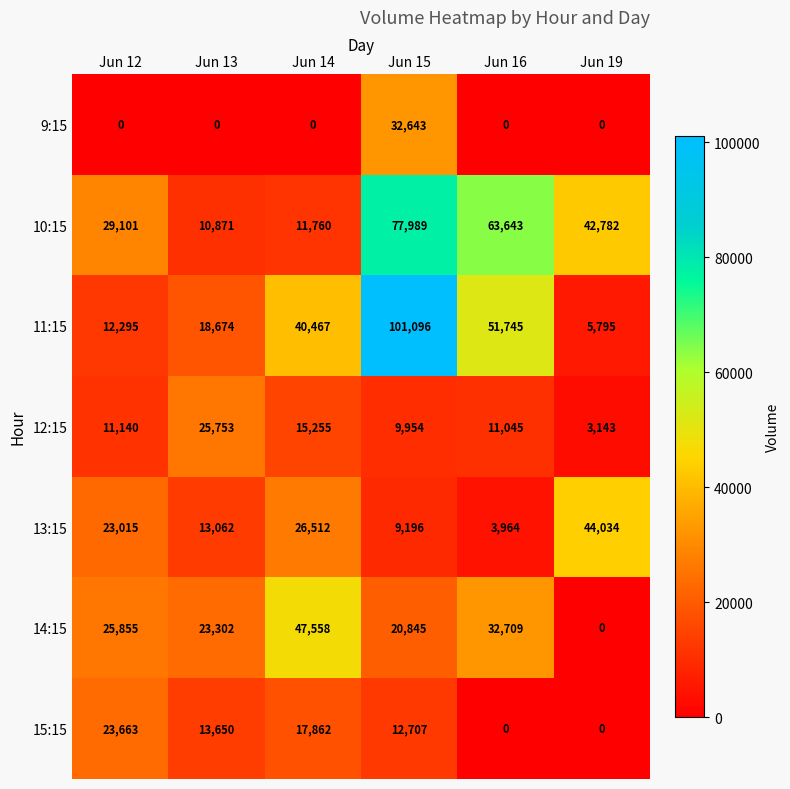

What is the greatest value displayed?

101096